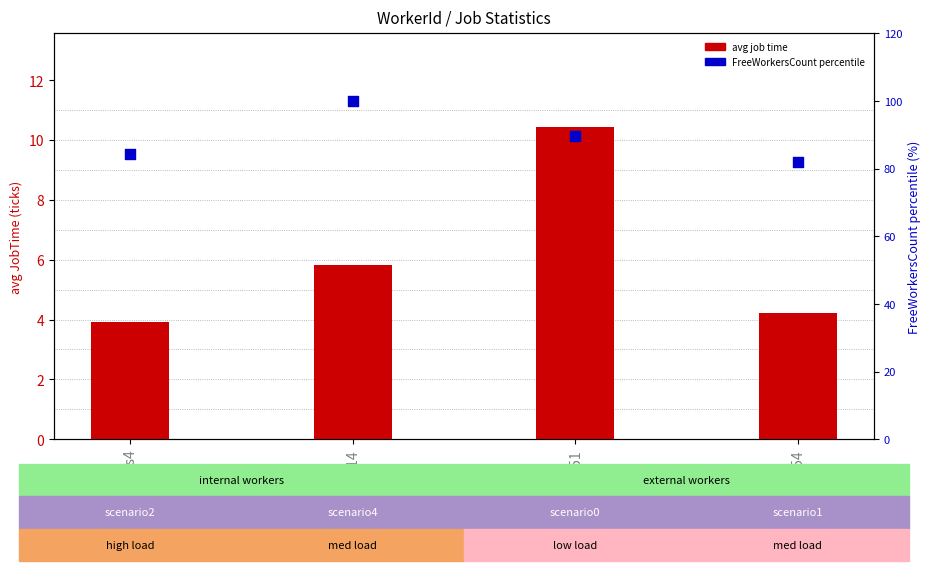

What is the total value across all series at B51?

100.0